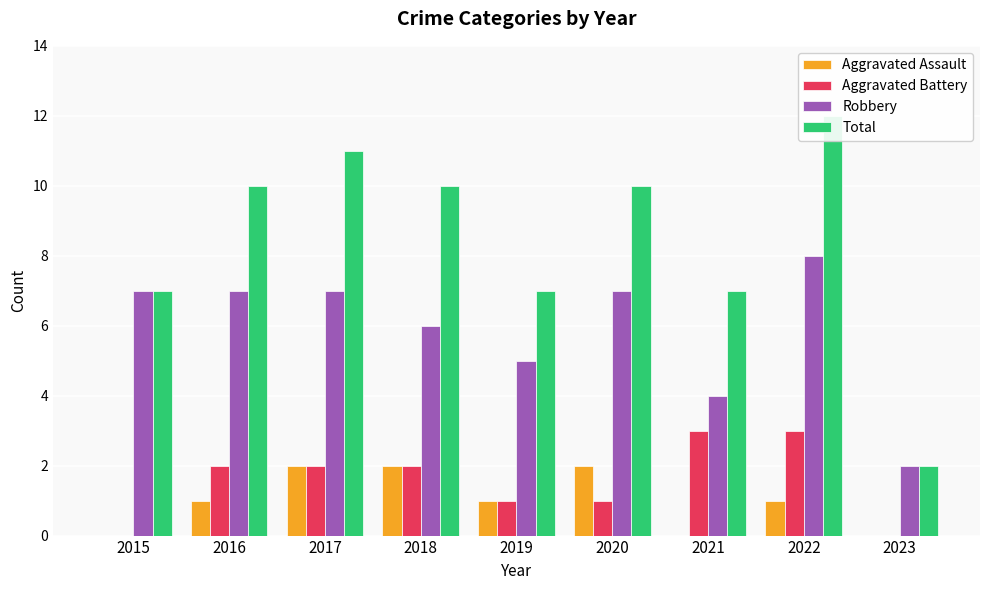

Is it true that Robbery equals 7 at 2021?

False